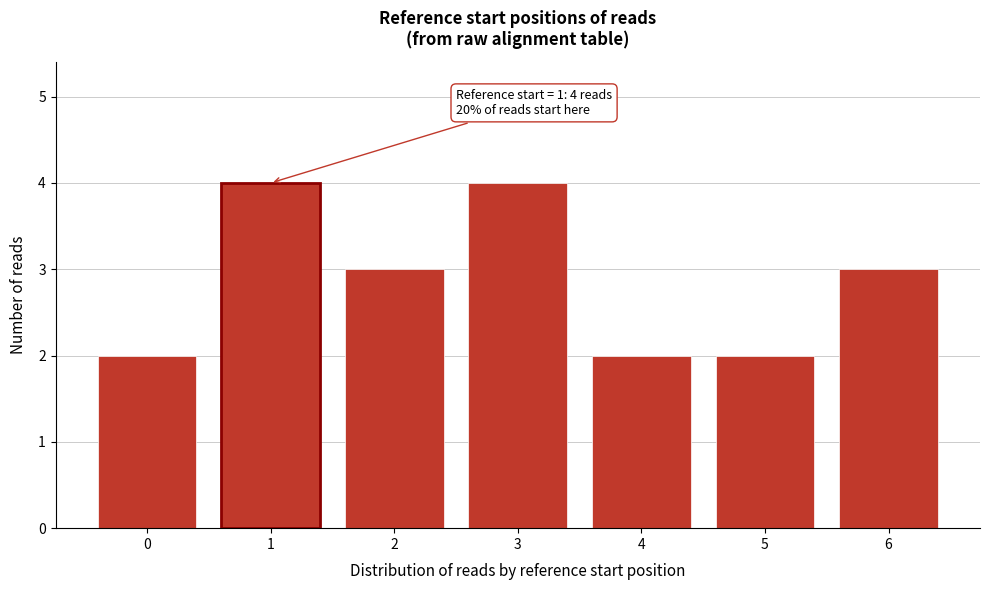

Reading right to left, extract all data points from this chart.

3	2	2	4	3	4	2